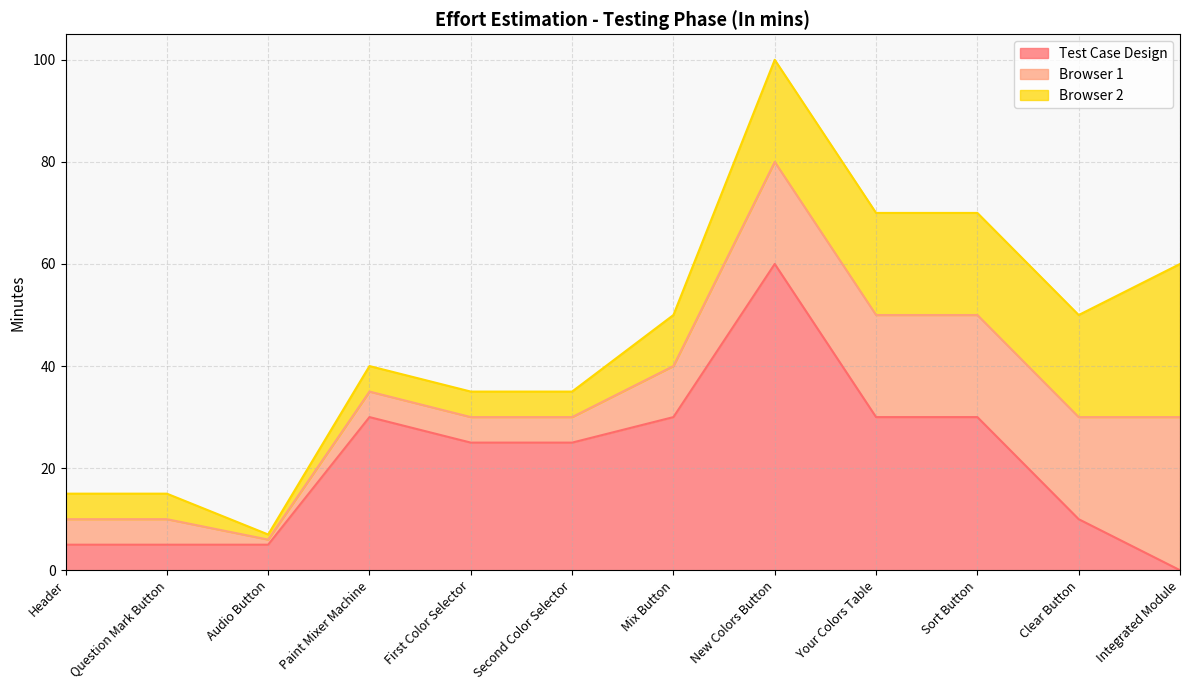

List the series in order of their peak value, highest first.

Test Case Design, Browser 1, Browser 2